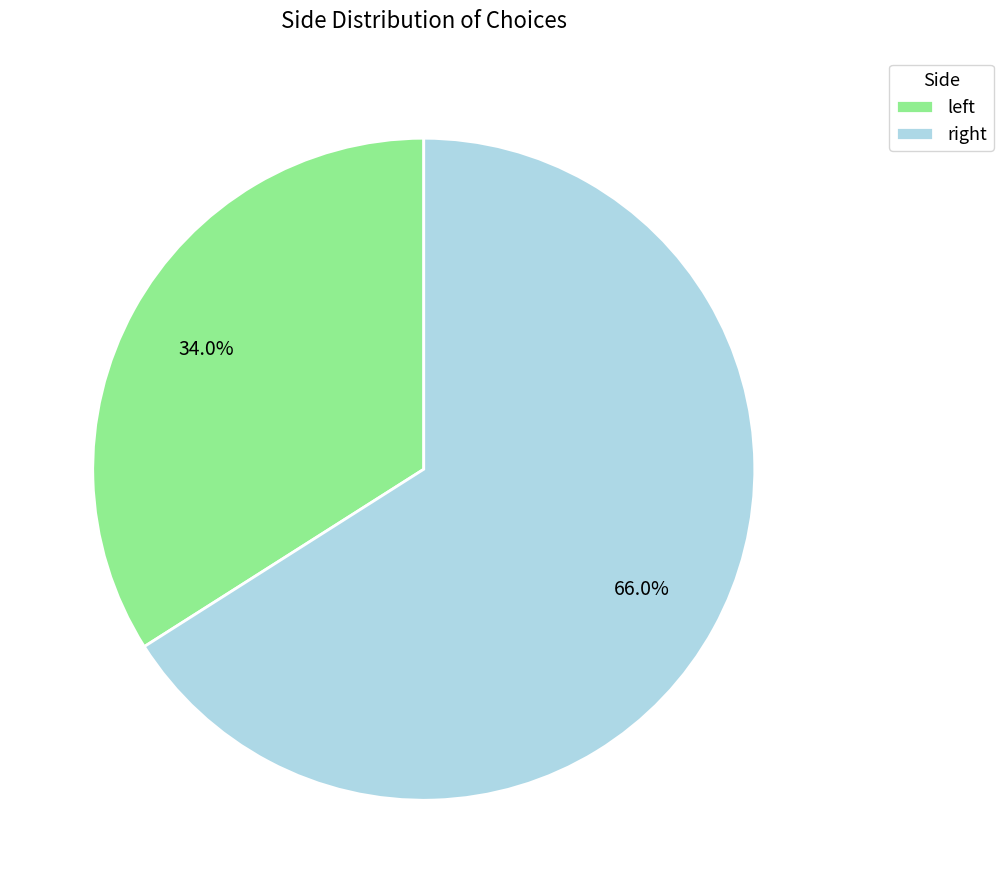

What is the largest slice in the pie chart?

right